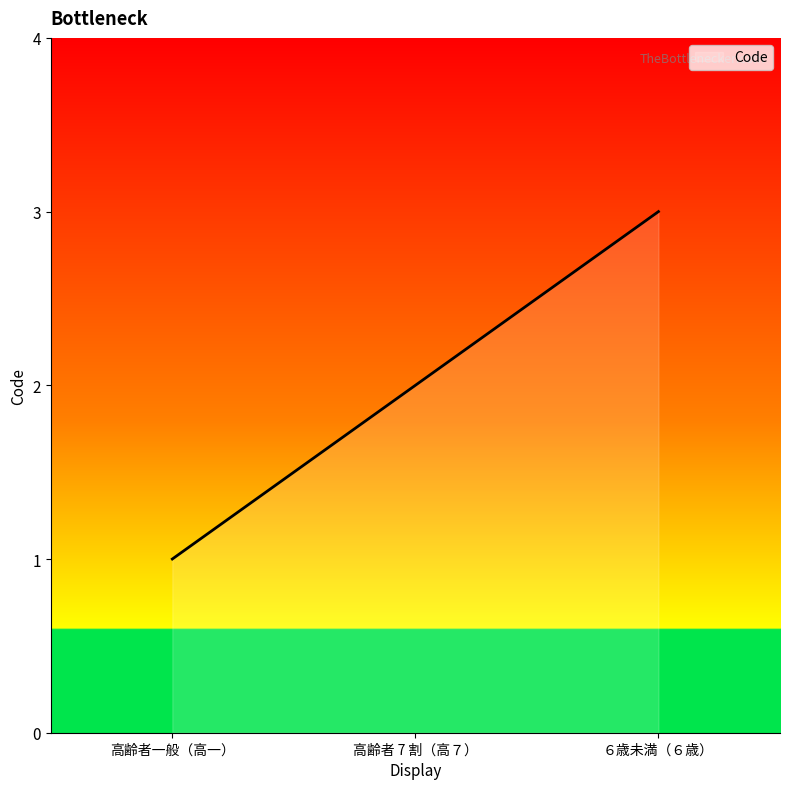

What is the difference between the maximum and minimum values?

2